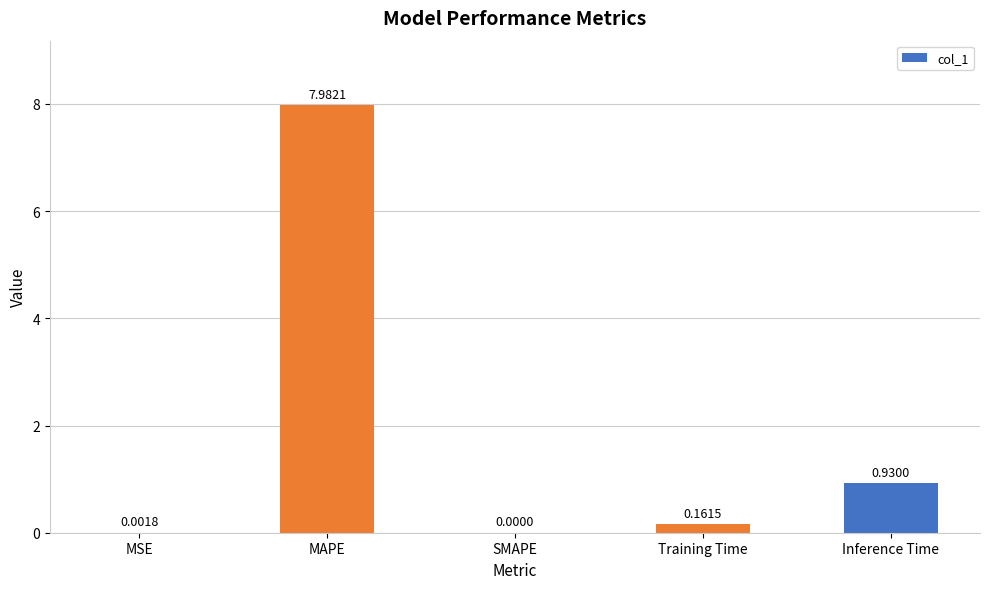

At which category does the chart reach its peak across all series?

MAPE